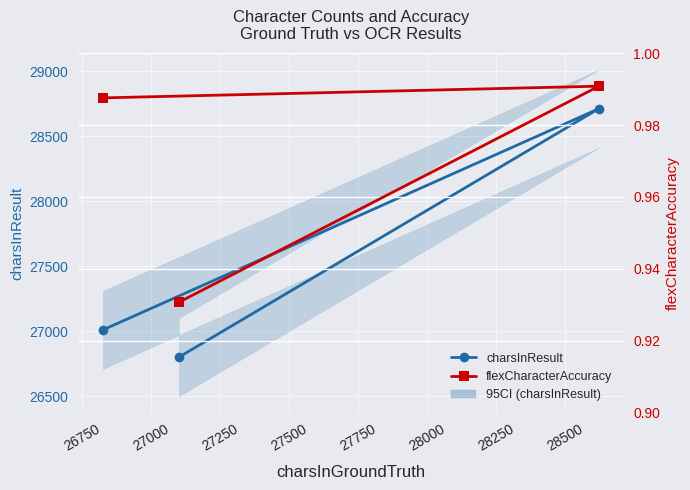

List the series in order of their overall mean, highest first.

charsInResult, flexCharacterAccuracy